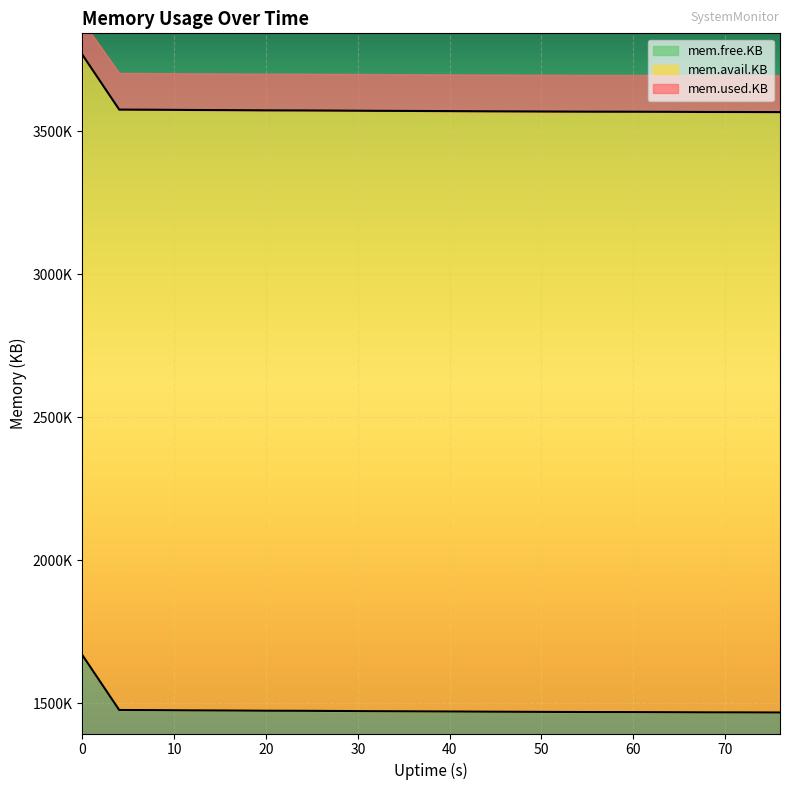

What is the greatest value displayed?

3767156